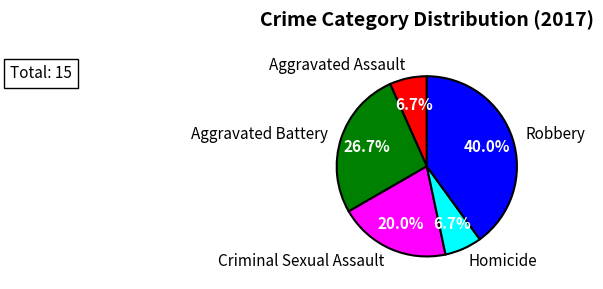

How many segments does this pie chart have?

5